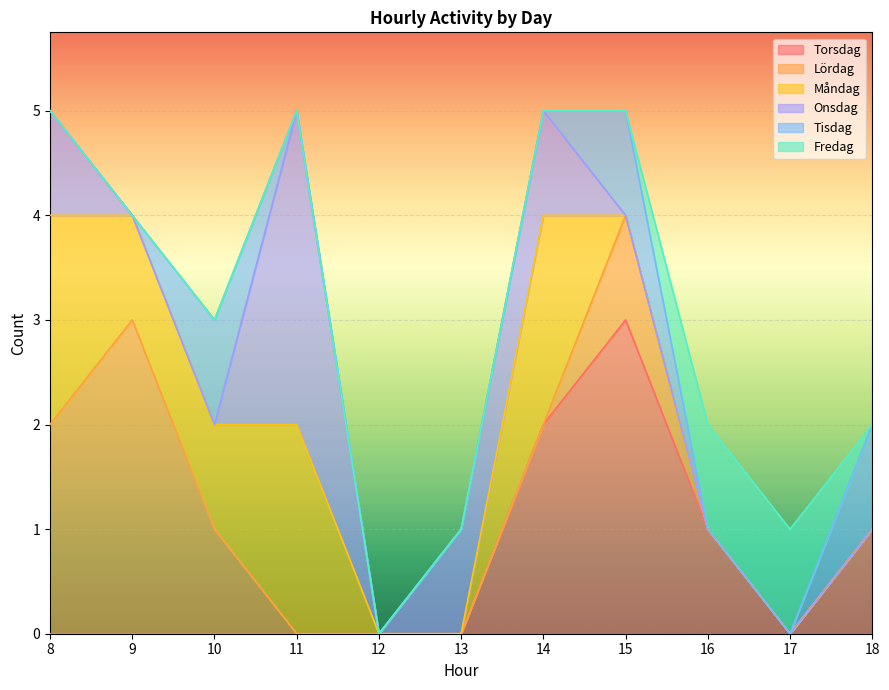

Which series has the largest total across all categories?

Måndag